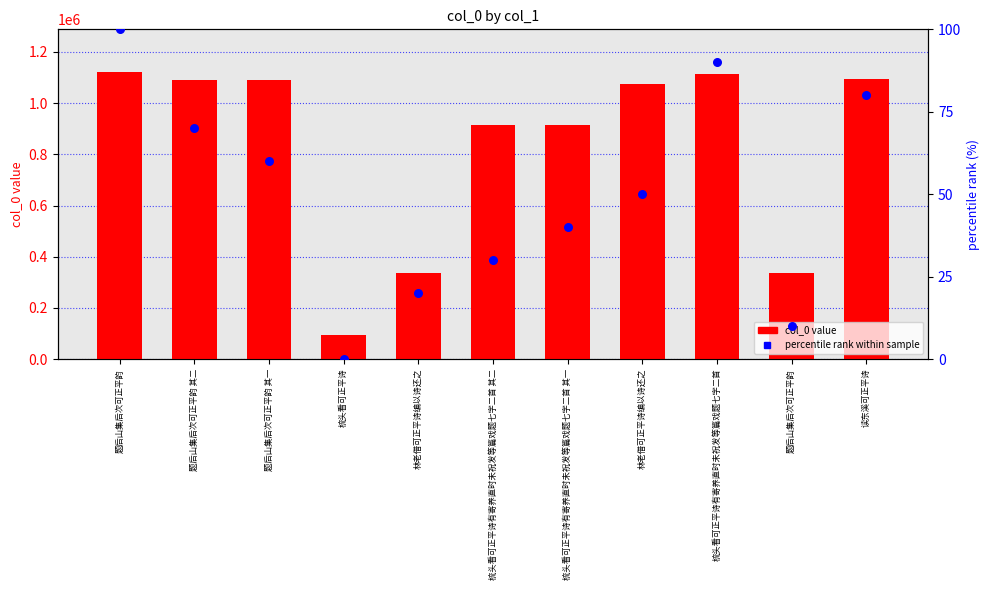

At which category is the sum across all series the highest?

题后山集后次可正平韵